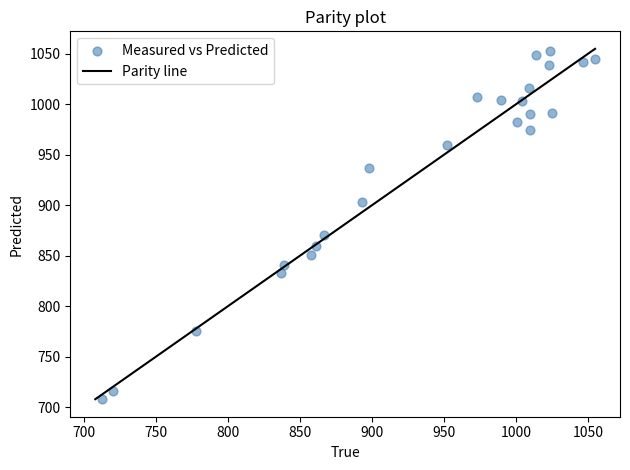

What Y value in the scatter plot is closest to 880?

871